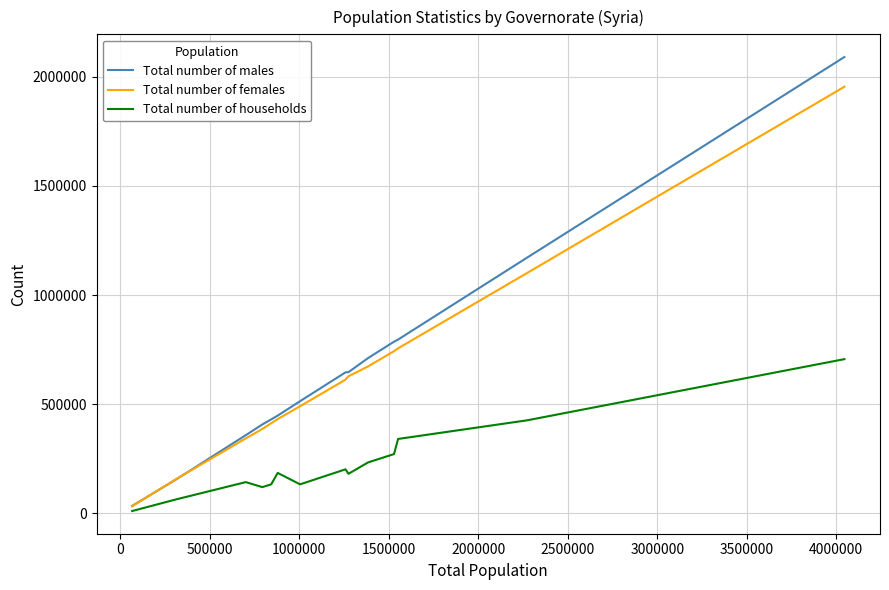

What is the maximum value shown in the chart?

2090680